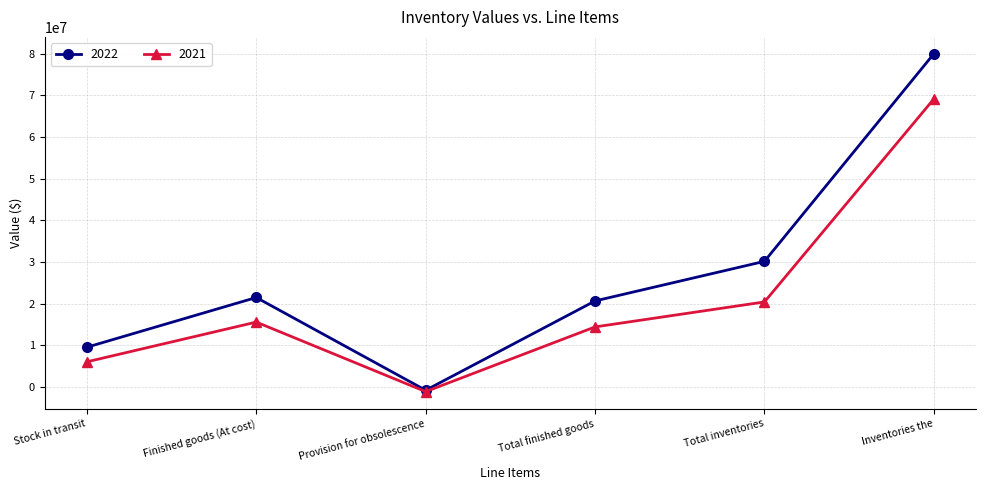

Is the value of 2022 at Inventories the greater than the value of 2021 at Provision for obsolescence?

Yes